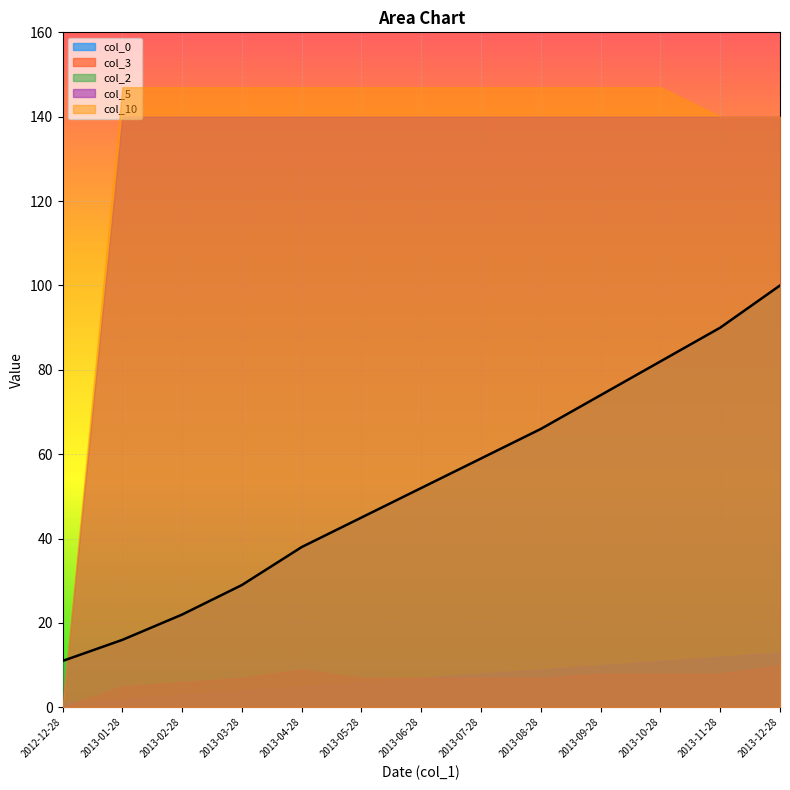

What is the label of the 8th point from the right?

2013-05-28